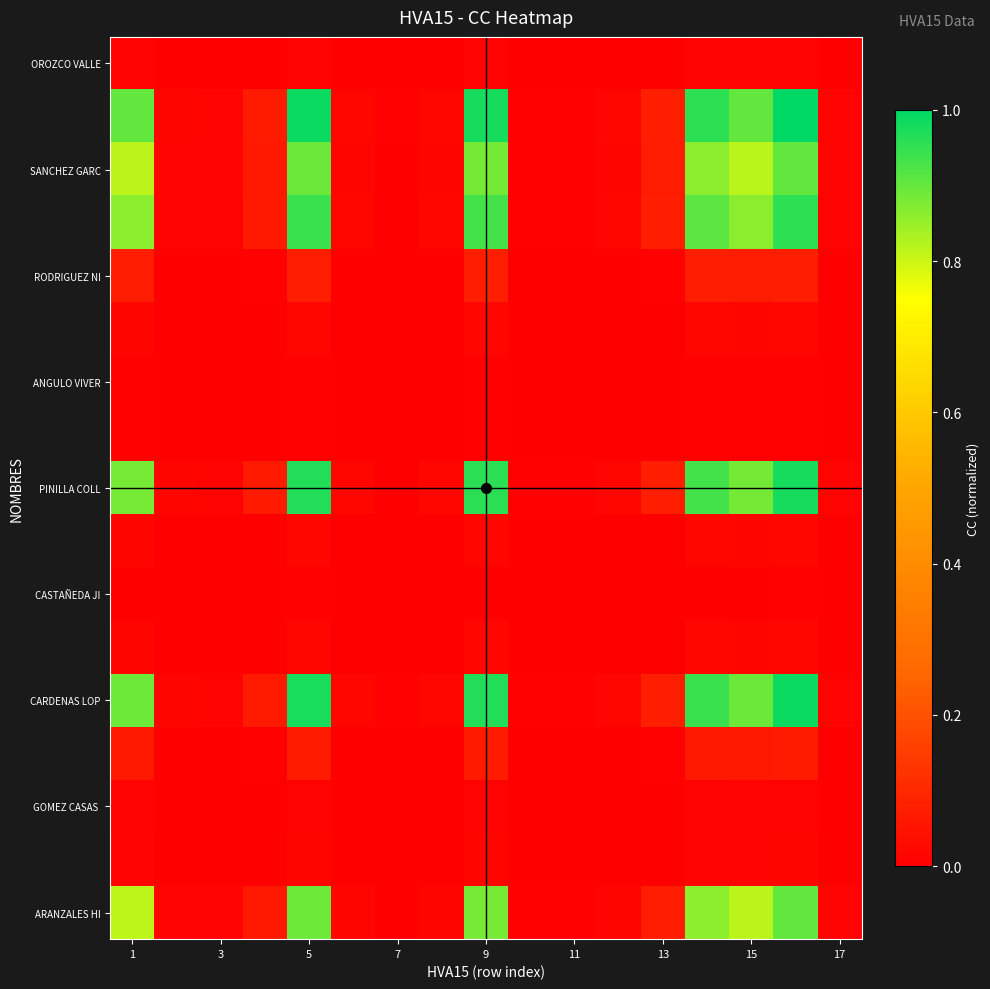

Count the number of categories in the chart.

17